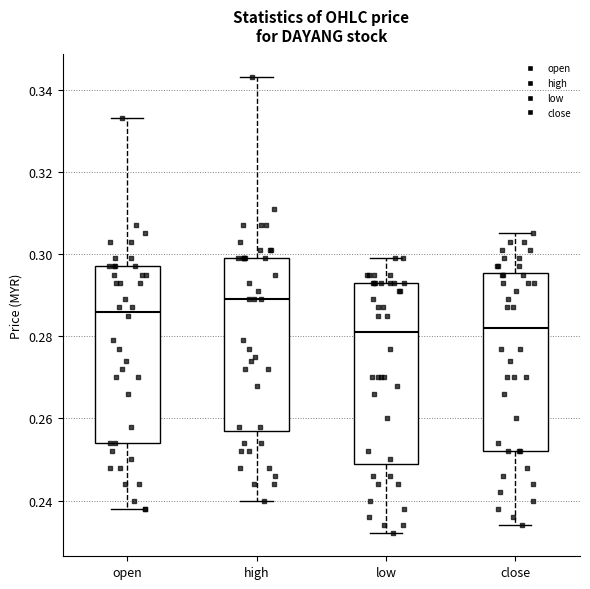

Reading left to right, transcribe this box plot: for each box, give where its median line is, the range the box spans, and where its two whiskers end, as read against the y-axis. The values are not printed on the chart, so give them approximately, as read against the axis.

open: median 0.286, box 0.254 to 0.298, whiskers 0.238 to 0.334
high: median 0.290, box 0.258 to 0.300, whiskers 0.240 to 0.344
low: median 0.282, box 0.250 to 0.294, whiskers 0.232 to 0.300
close: median 0.282, box 0.252 to 0.296, whiskers 0.234 to 0.306